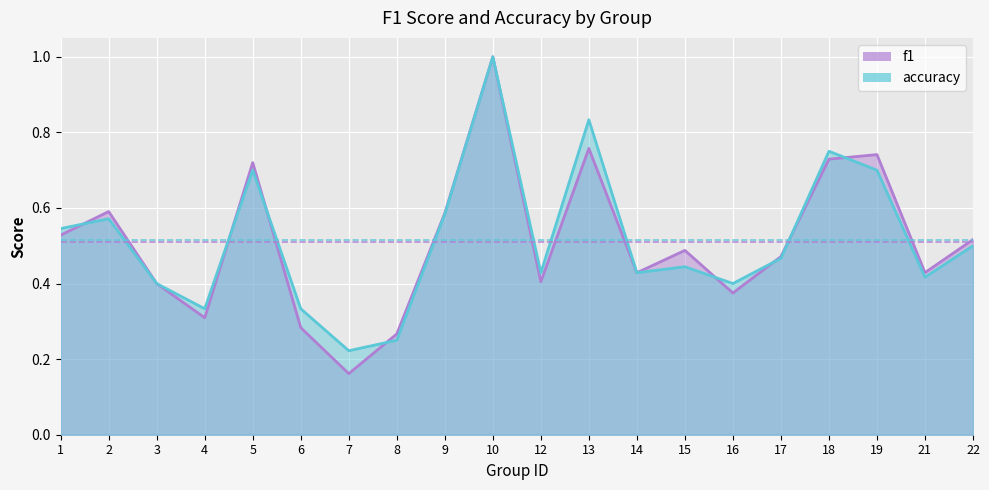

What is the total value across all series at 13?

1.6